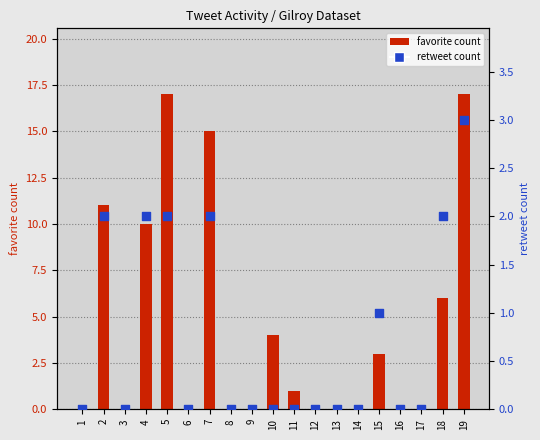

At how many categories does at least one series exceed 11?

3